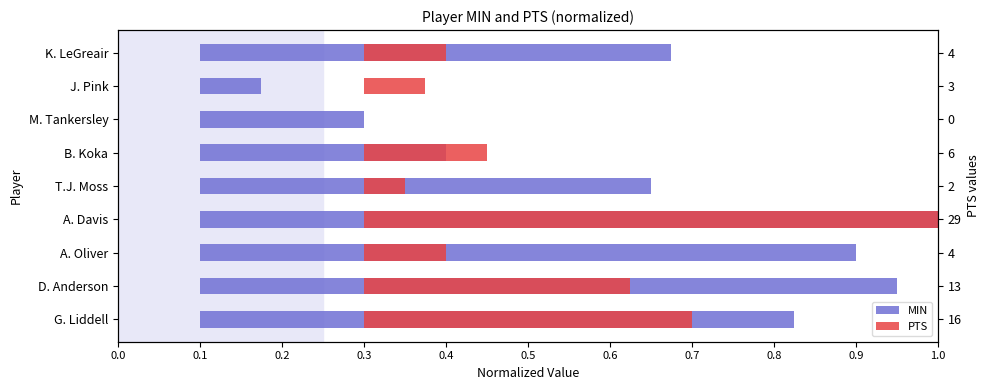

Does the chart contain any negative values?

No